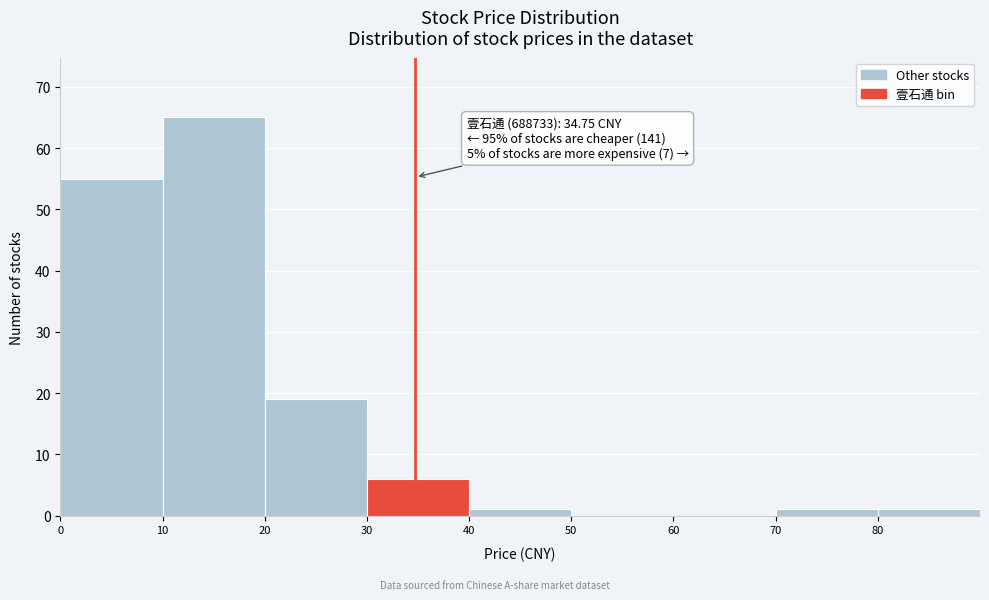

Which range on the x-axis has the tallest bar?

10 to 20